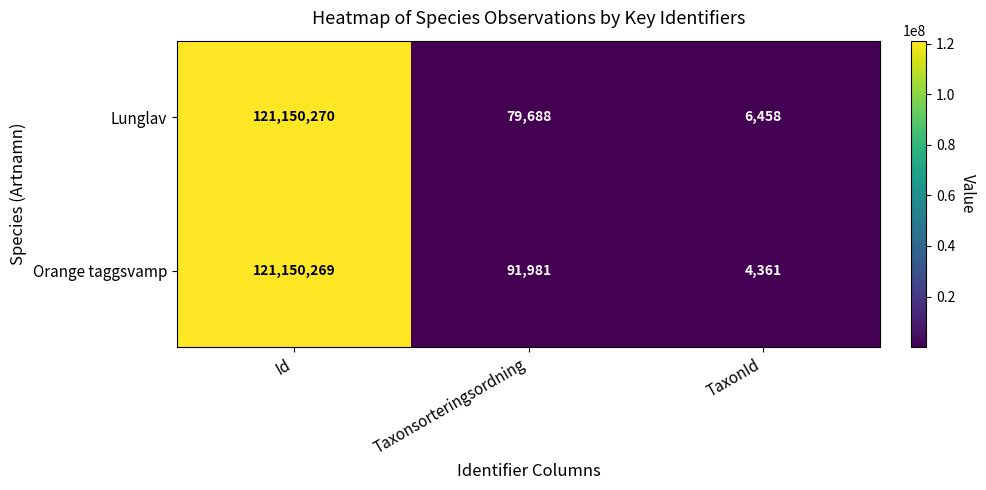

What is the difference between the second highest and minimum values in the Lunglav series?

73230